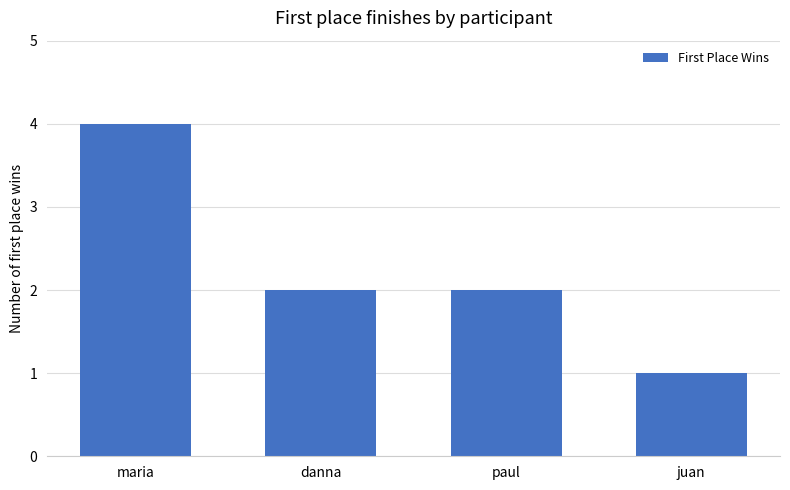

What is the maximum value shown in the chart?

4